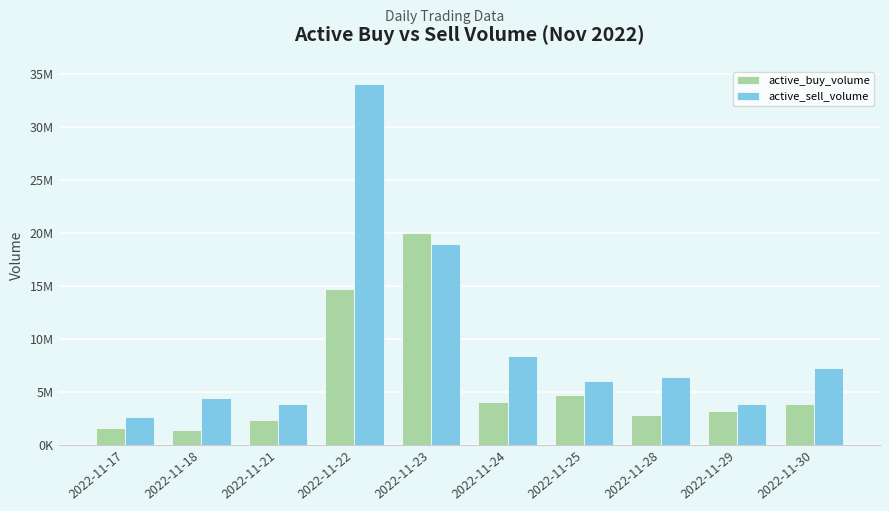

Reading right to left, extract all data points from this chart.

active_buy_volume: 3850419	3181408	2759424	4696837	4036524	19972575	14667881	2283364	1373500	1596540
active_sell_volume: 7228365	3862835	6379369	5971797	8360738	18965773	34019243	3830900	4416075	2602910